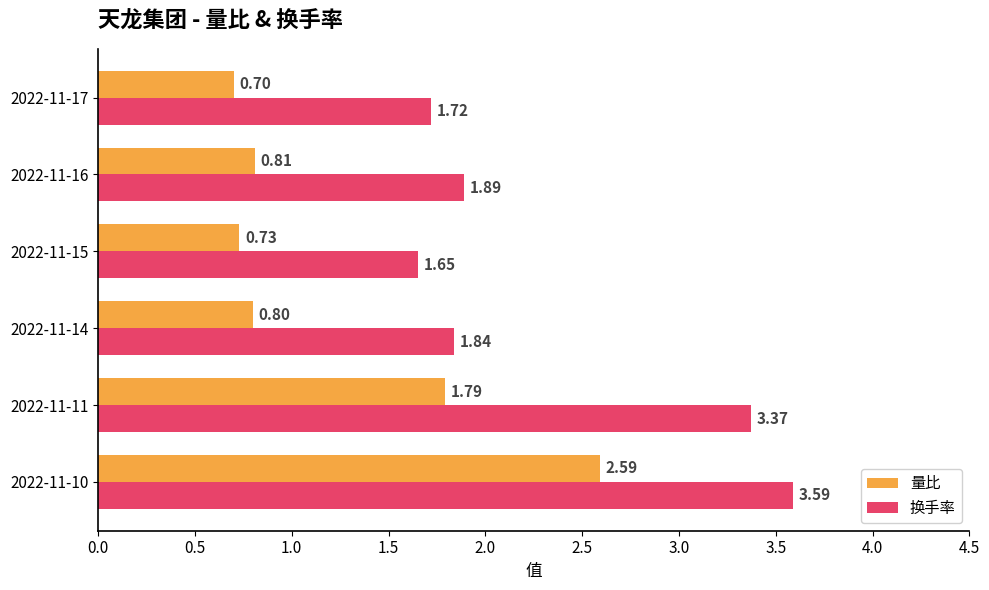

What is the average value of the 换手率 series?

2.3